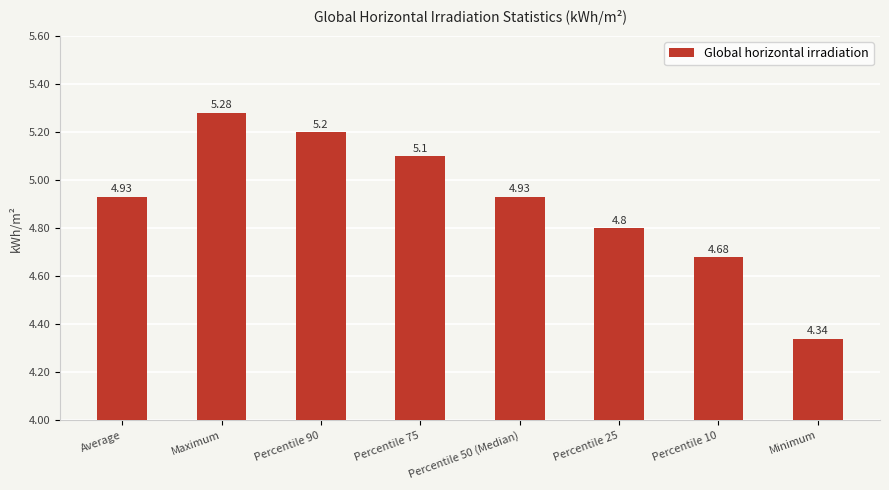

What is the difference between the values at Maximum and Minimum?

0.9